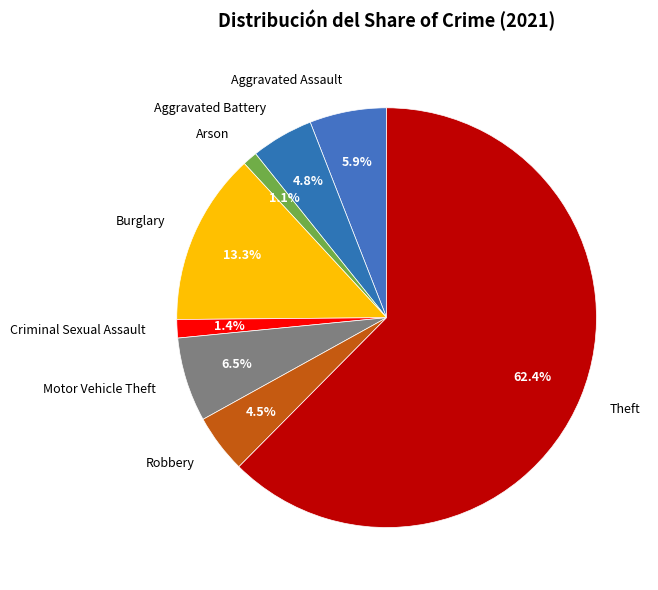

To the nearest percent, what is the average slice percentage?

12%